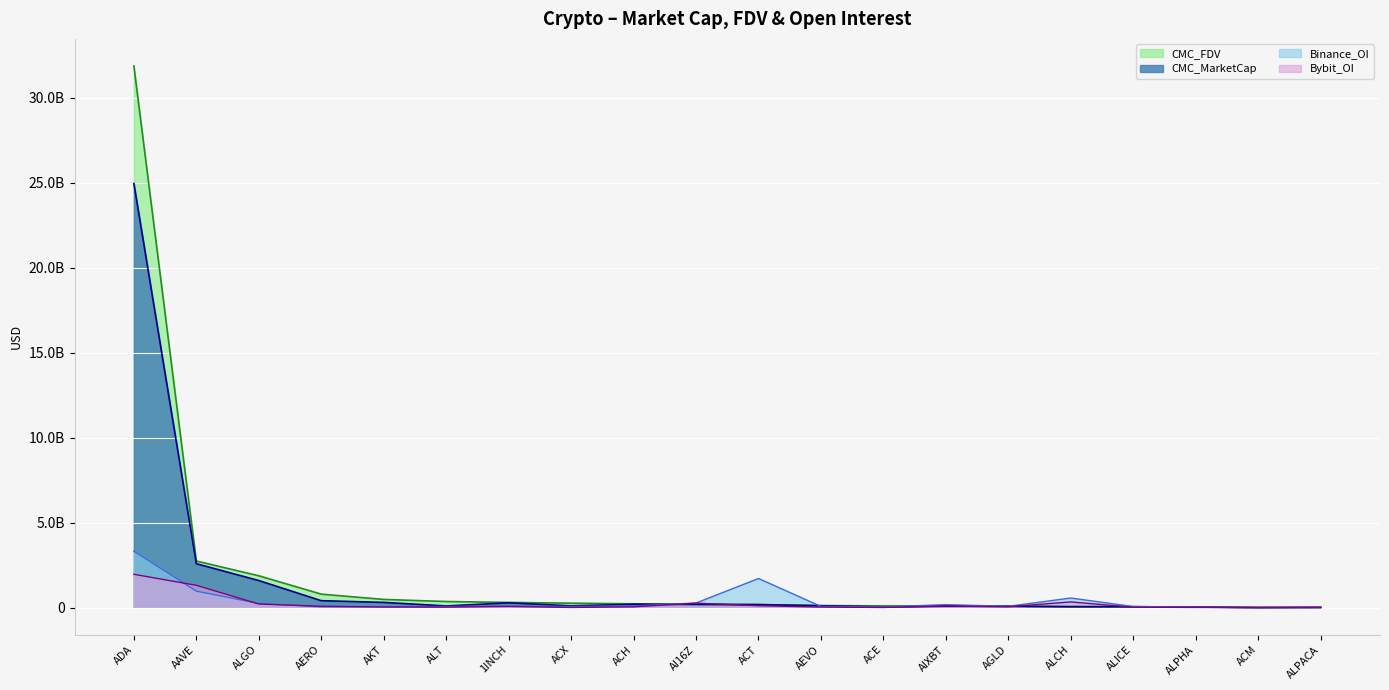

What are all the series names shown in the legend?

CMC_FDV, CMC_MarketCap, Binance_OI, Bybit_OI